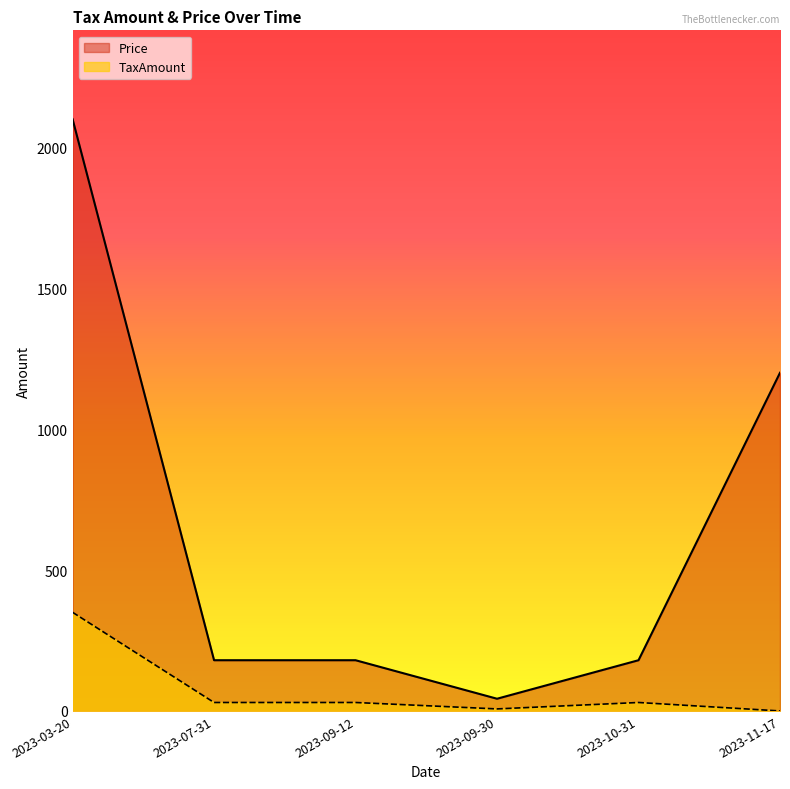

Which has a higher value, 2023-09-30 or 2023-10-31?

2023-10-31